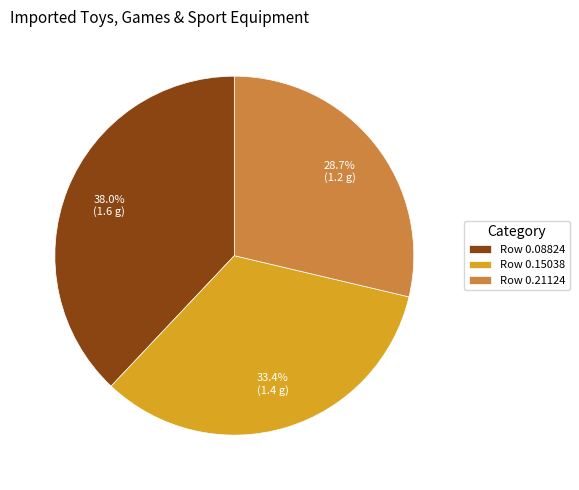

What is the largest slice in the pie chart?

Row 0.08824